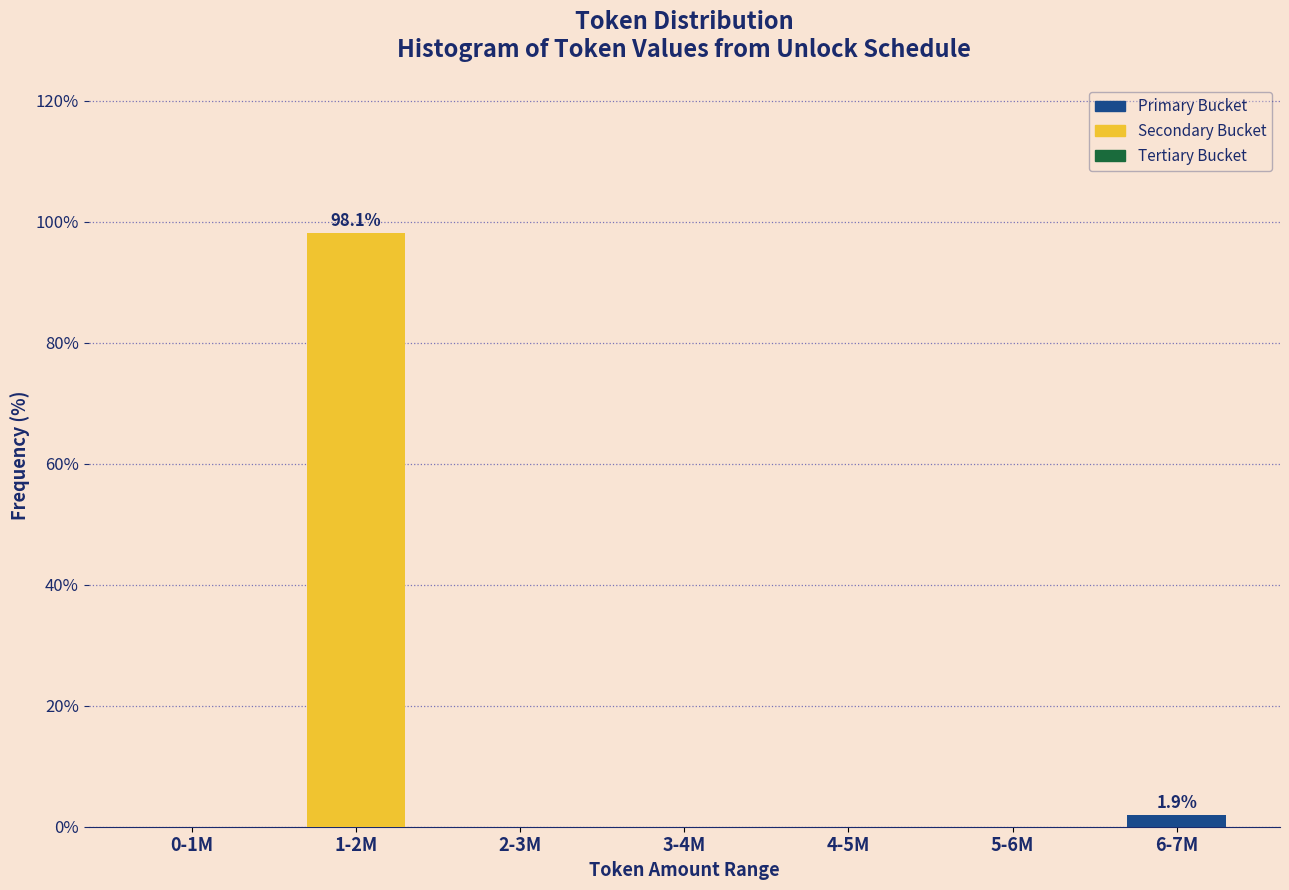

Reading left to right, extract all data points from this chart.

0-1M=0.0	1-2M=98.1	2-3M=0.0	3-4M=0.0	4-5M=0.0	5-6M=0.0	6-7M=1.9